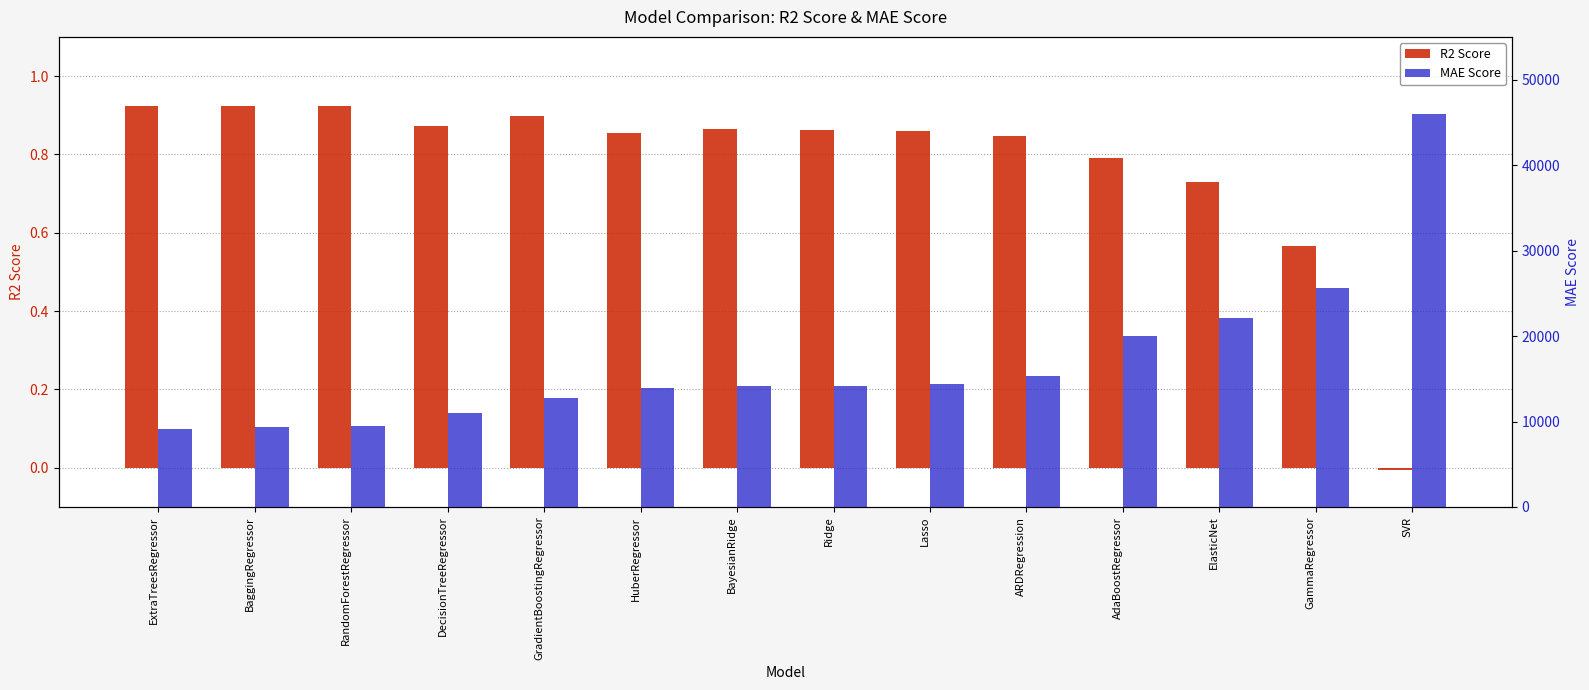

At which category is the sum across all series the highest?

SVR